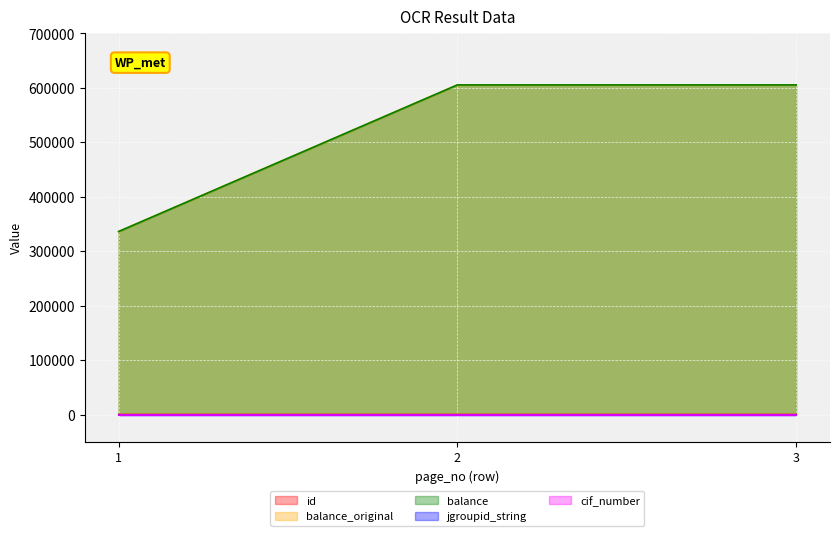

Is the value of balance at 1 greater than the value of balance_original at 1?

No